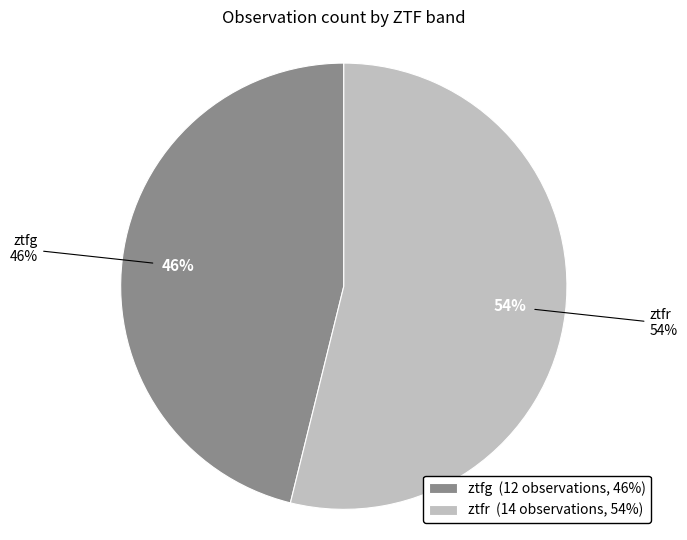

Combined, what portion of the pie is ztfr and ztfg?

100.0%